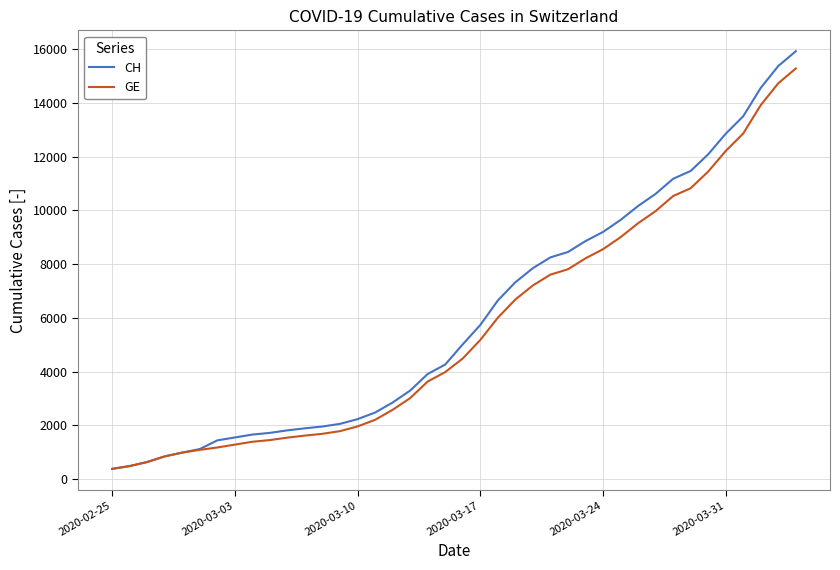

Which series has the largest range (max minus min)?

CH